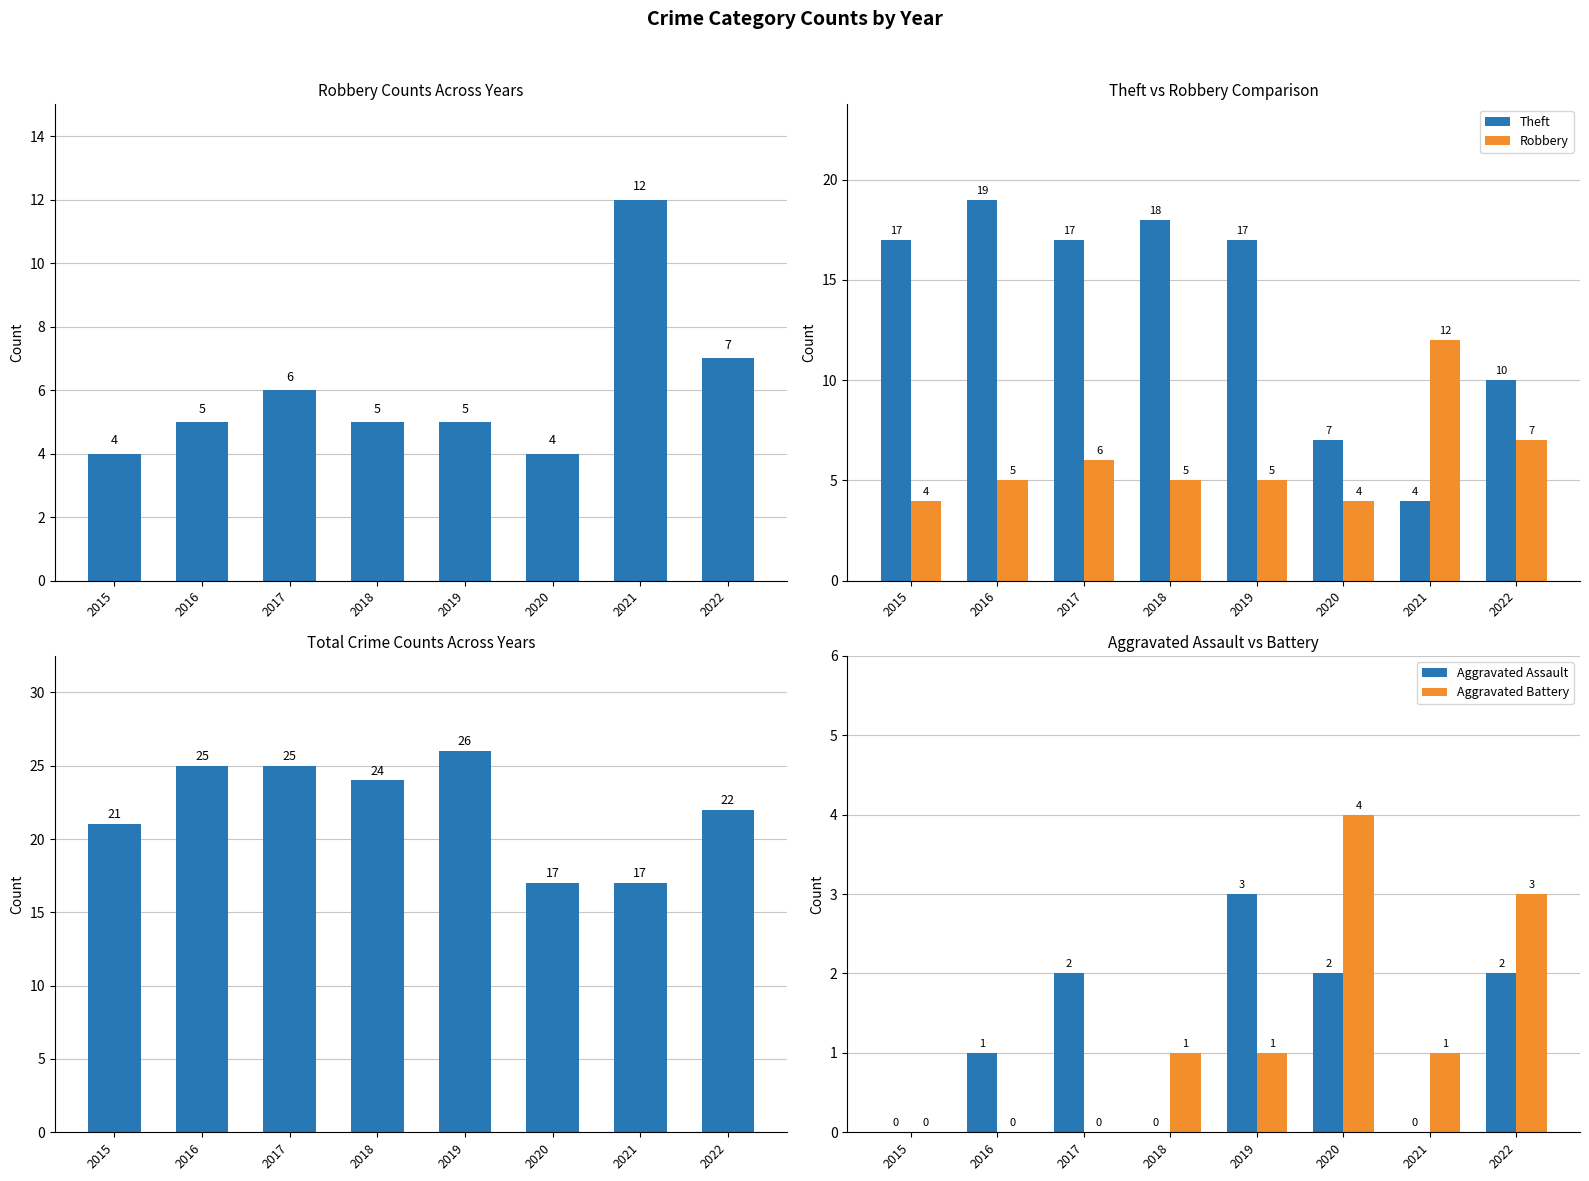

At how many categories does at least one series exceed 10?

8